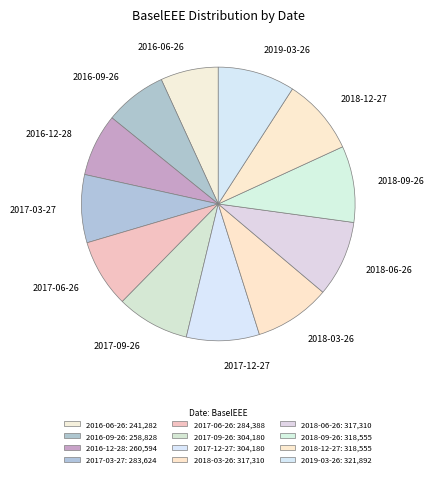

Is there a majority slice in this chart?

No